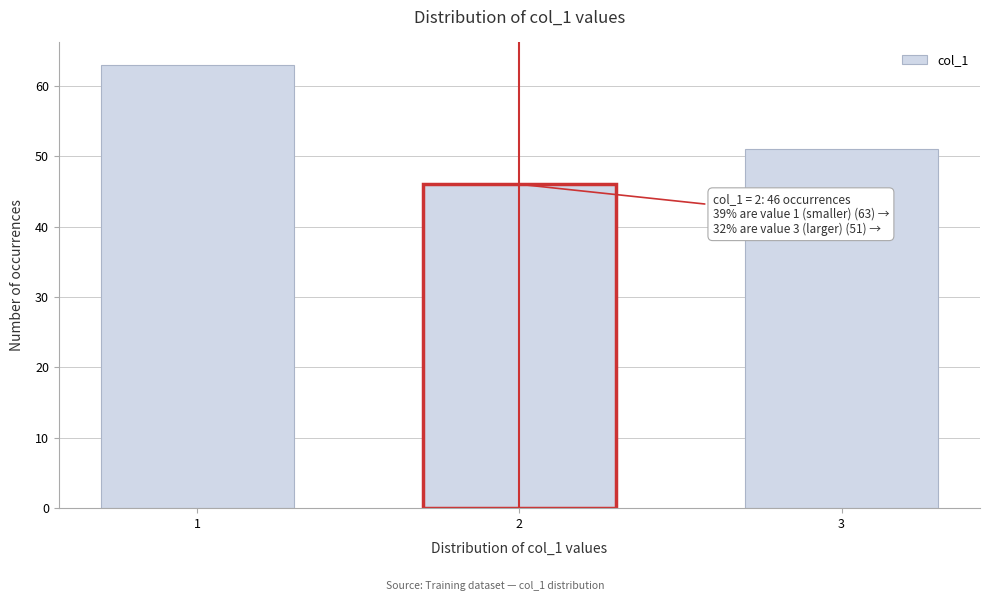

Reading right to left, transcribe all the data shown in this chart.

3=51	2=46	1=63